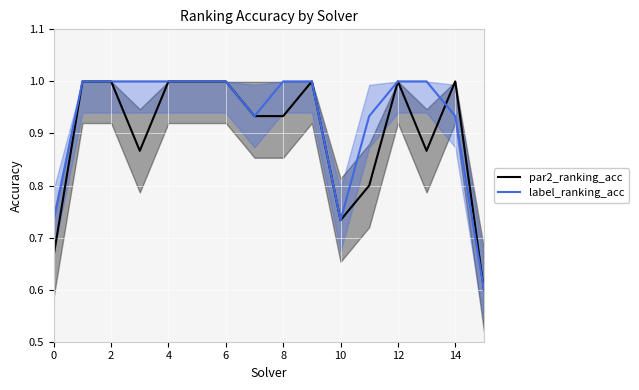

Reading left to right, list all the values displayed in this chart.

par2_ranking_acc: 0.7	1.0	1.0	0.9	1.0	1.0	1.0	0.9	0.9	1.0	0.7	0.8	1.0	0.9	1.0	0.6
label_ranking_acc: 0.7	1.0	1.0	1.0	1.0	1.0	1.0	0.9	1.0	1.0	0.7	0.9	1.0	1.0	0.9	0.6